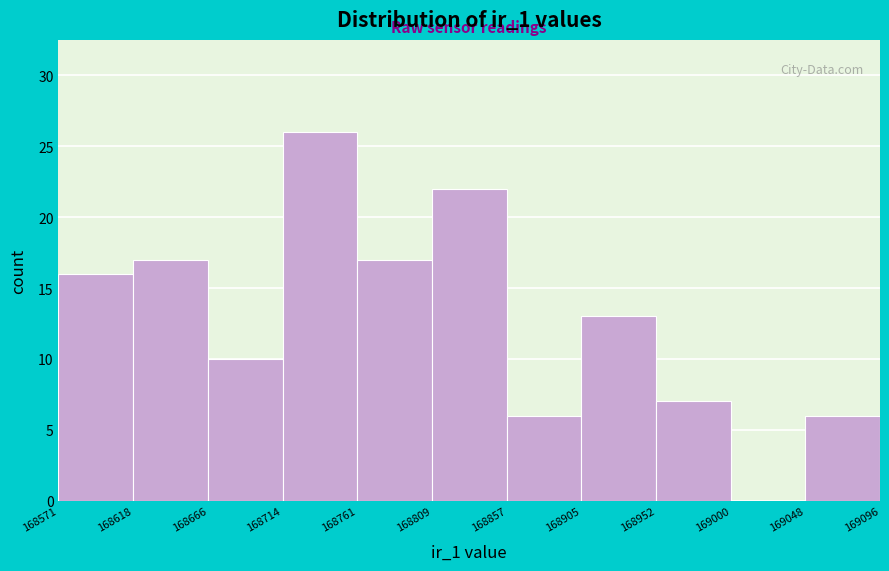

Reading left to right, list every bar in this chart as the range it spans on the x-axis followed by its height. The values are not printed on the chart, so give them approximately, as read against the axis.

168571 to 168618: 16
168618 to 168666: 17
168666 to 168714: 10
168714 to 168761: 26
168761 to 168809: 17
168809 to 168857: 22
168857 to 168905: 6
168905 to 168952: 13
168952 to 169000: 7
169000 to 169048: 0
169048 to 169096: 6